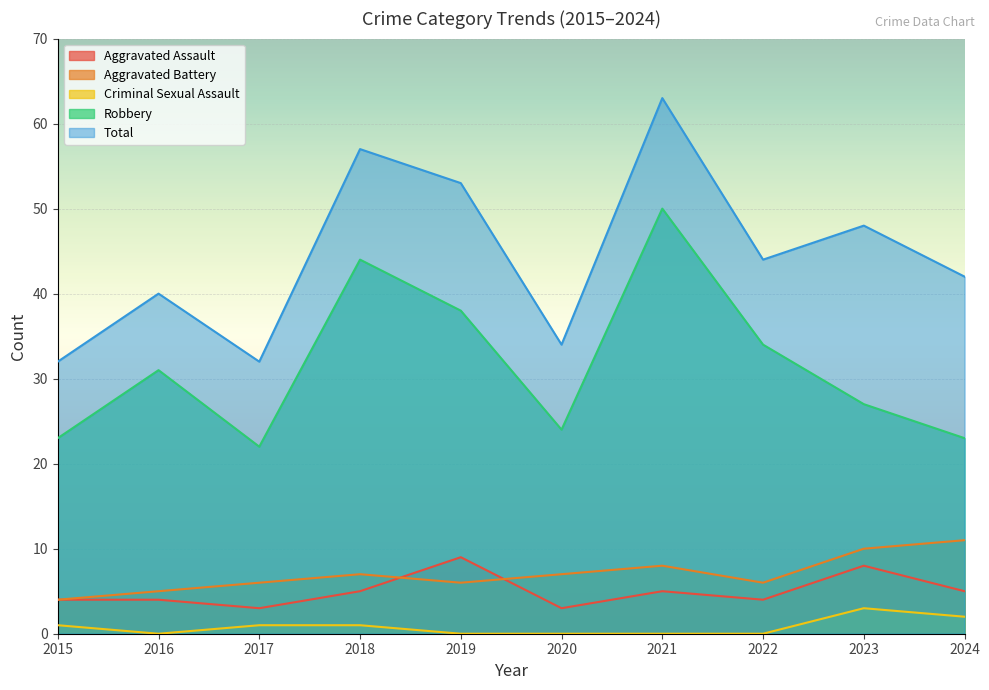

Count the Aggravated Assault values in the range 4 to 5.

6